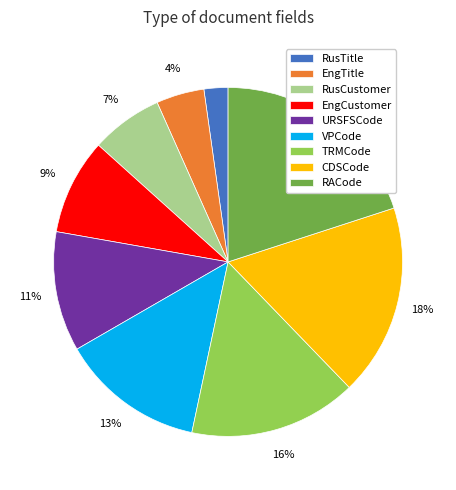

How many segments does this pie chart have?

9